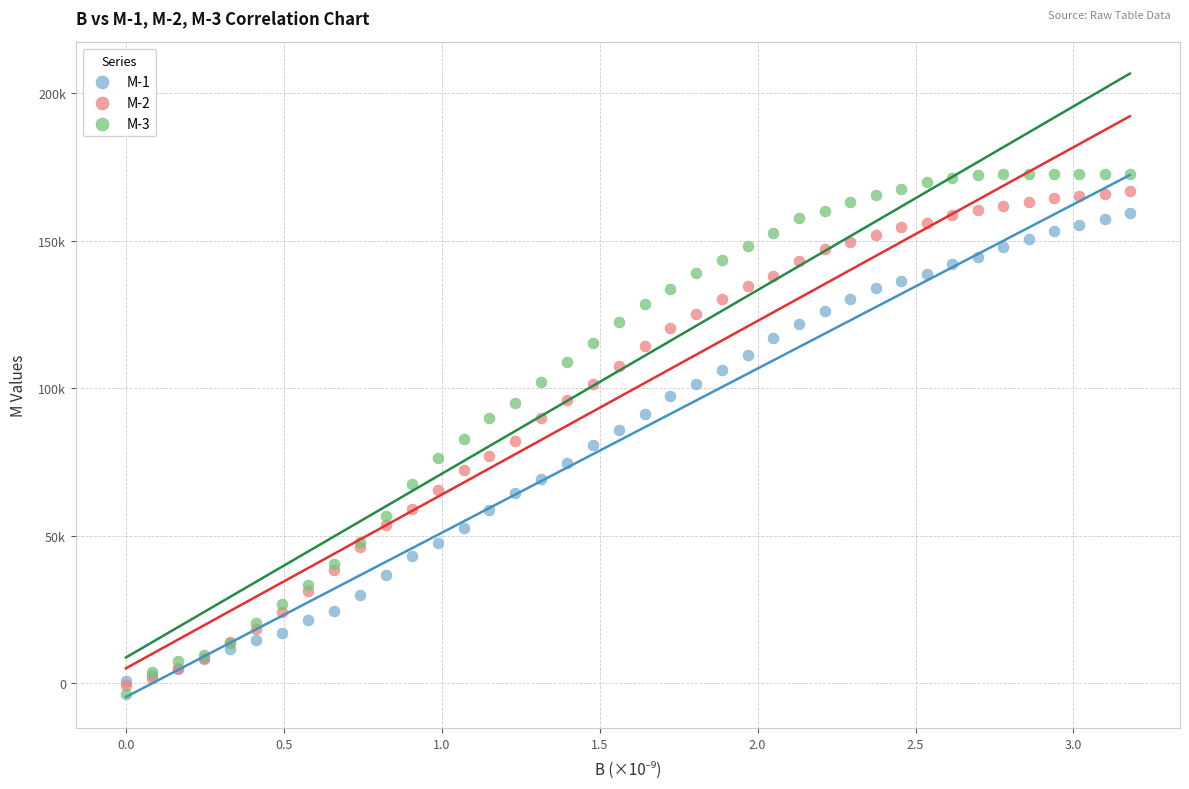

What are all the series names shown in the legend?

M-1, M-2, M-3